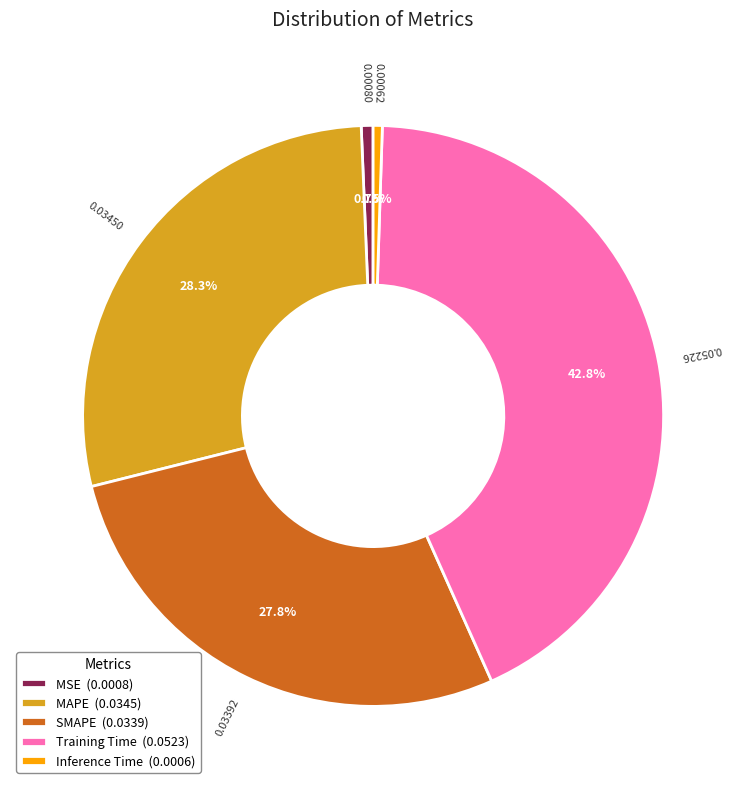

Combined, what portion of the pie is SMAPE and MAPE?

56.0%